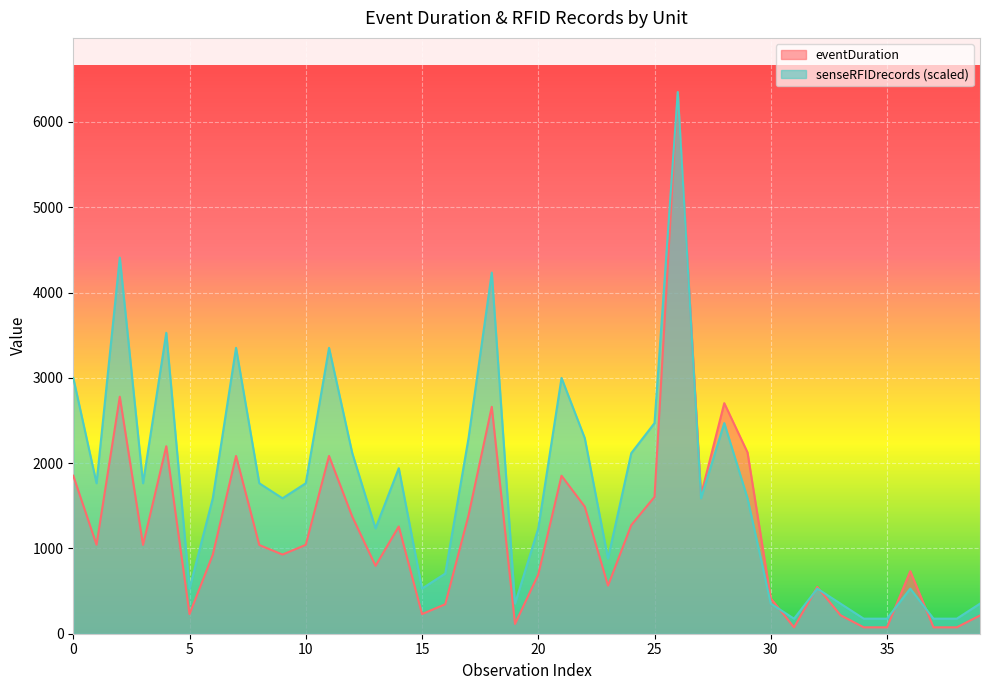

List the series in order of their peak value, highest first.

eventDuration, senseRFIDrecords